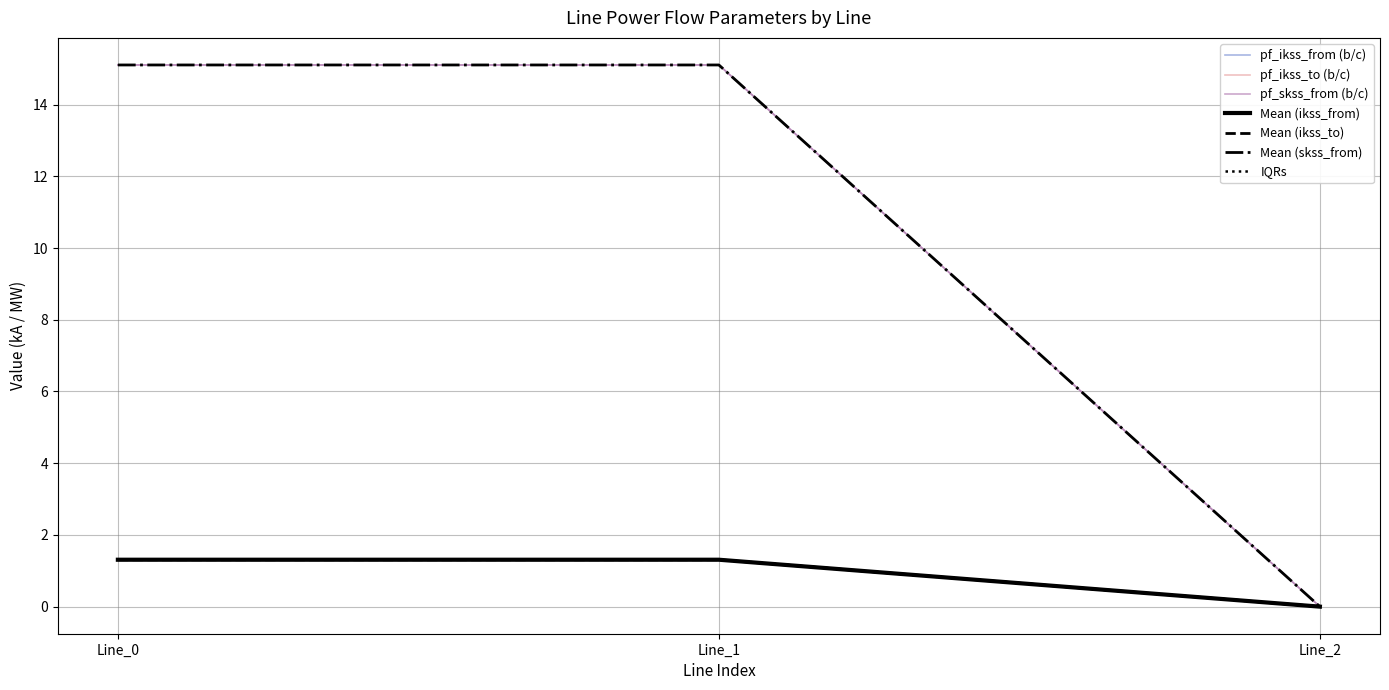

Which category has the highest value across all series?

Line_1